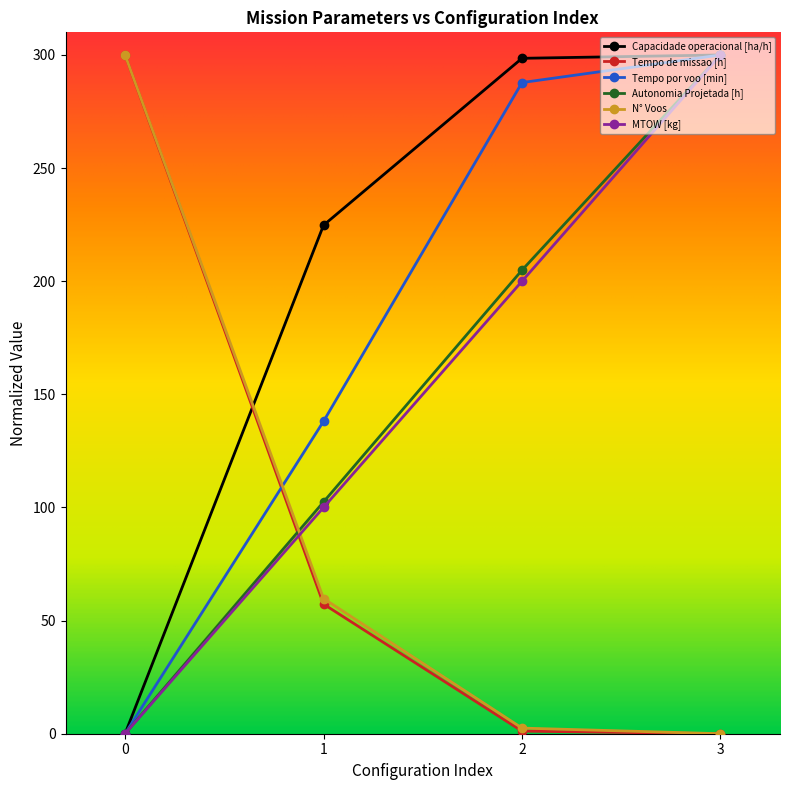

Read the MTOW [kg] value at 2.

200.0